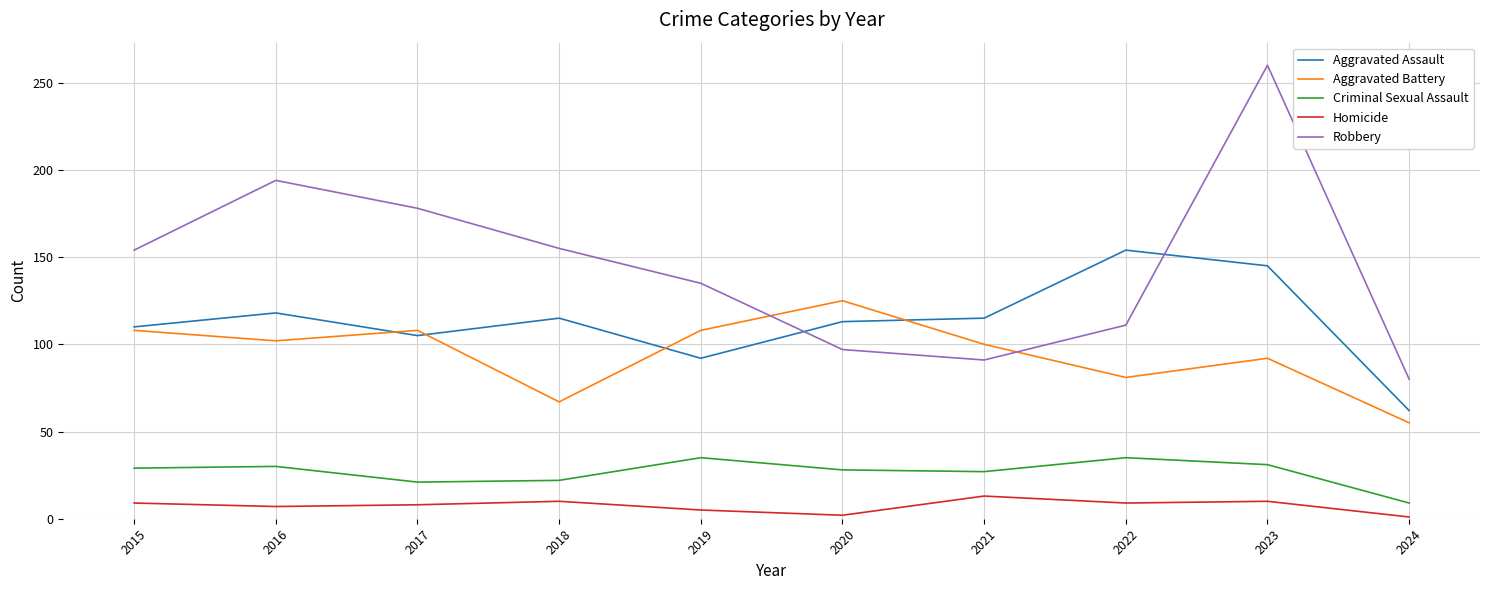

What is the sum of all Aggravated Battery values?

946